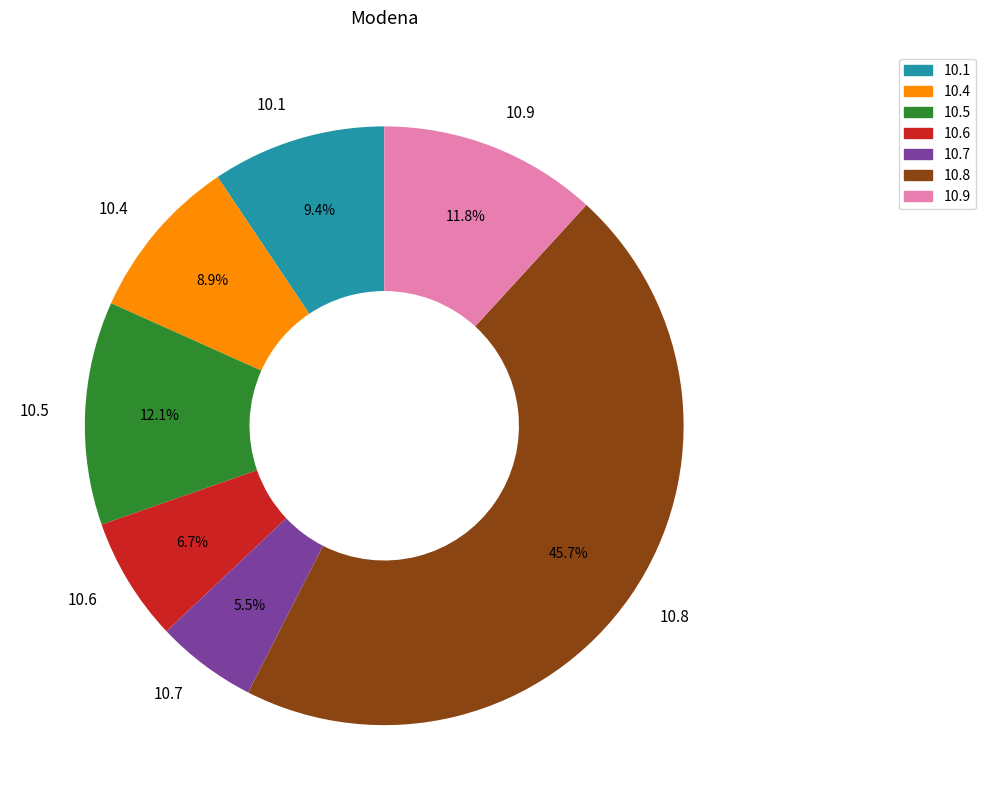

Does any single category account for the majority?

No